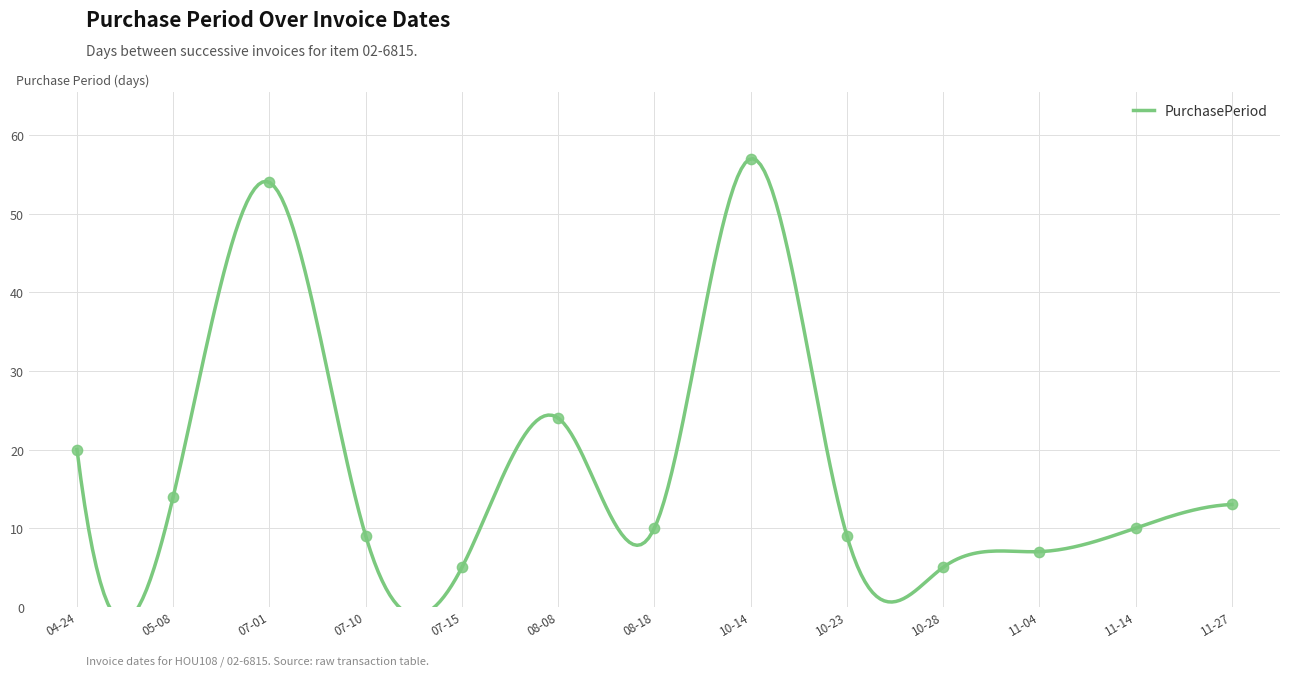

Between 11-04 and 10-14, which is larger?

10-14